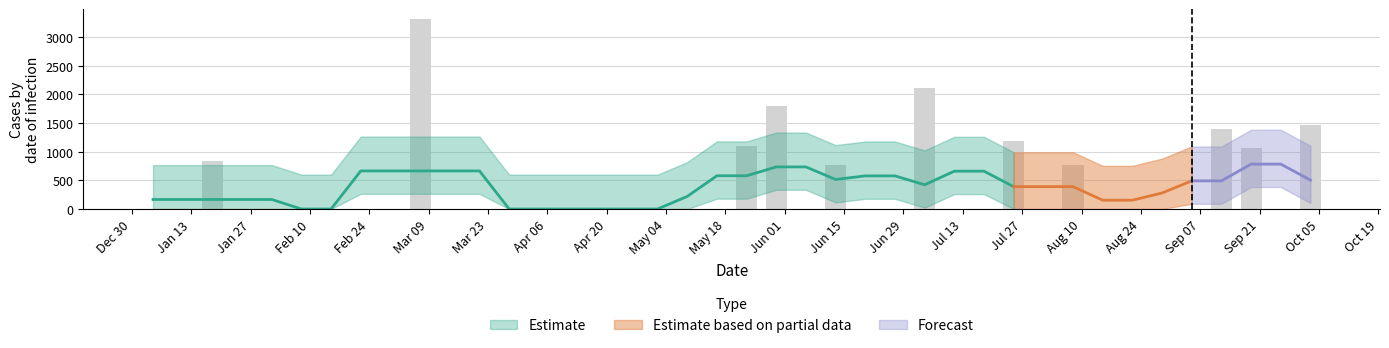

What is the sum of all values?

15819.6